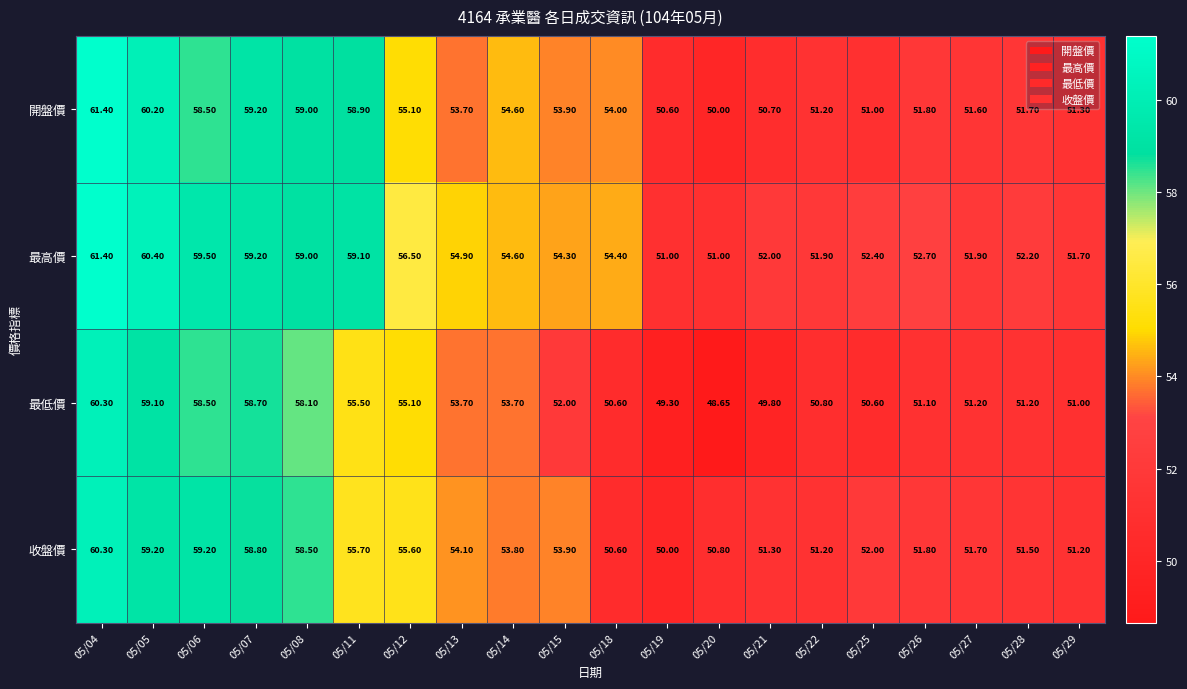

Which series changed the most between 05/05 and 05/20?

最低價